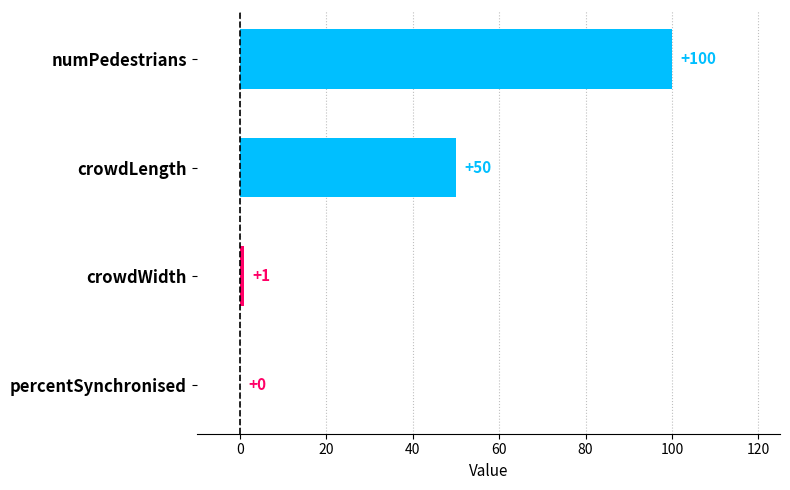

What is the maximum value shown in the chart?

100